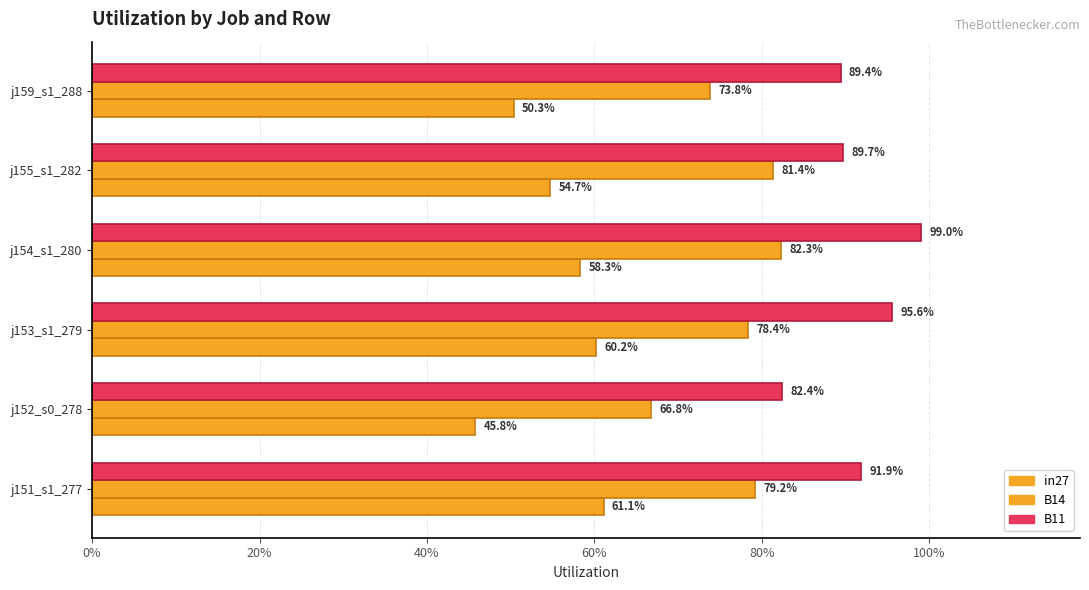

What is the smallest value displayed?

0.5